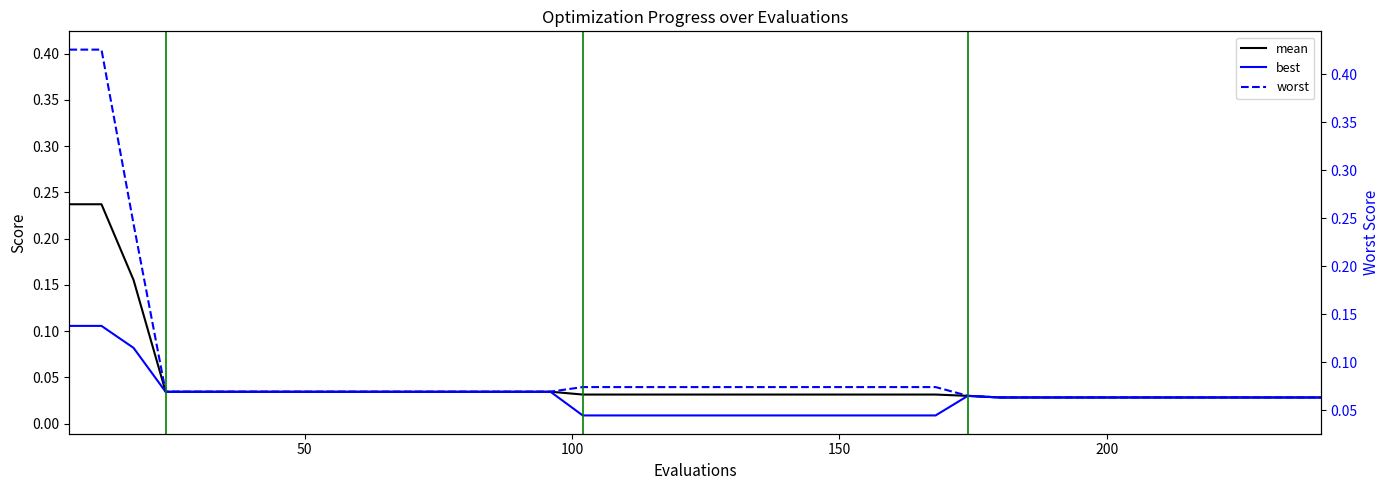

True or false: mean has more than 2 points higher than both neighbors.

False